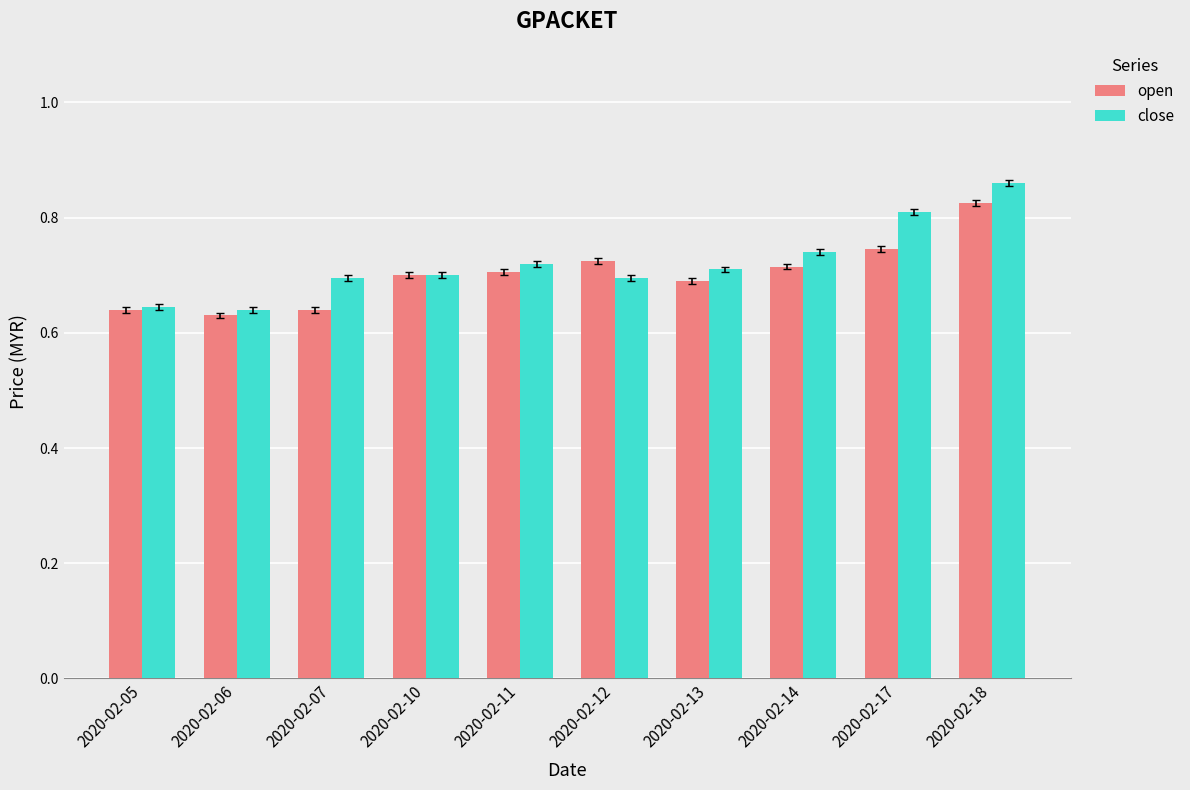

Which series has the widest spread of values?

close